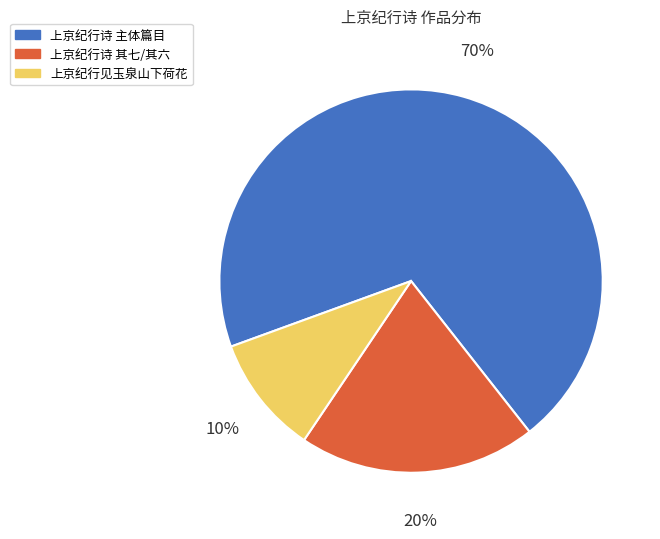

Is it true that 上京纪行诗 其七/其六 is 14% of the pie?

False